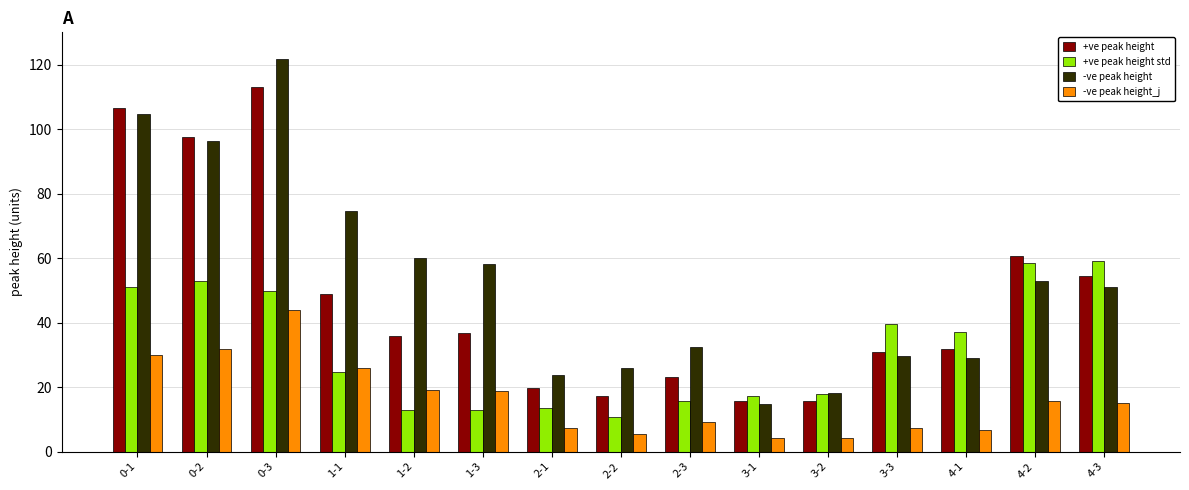

What is the difference between the maximum and minimum values in the -ve peak height_j series?

39.6